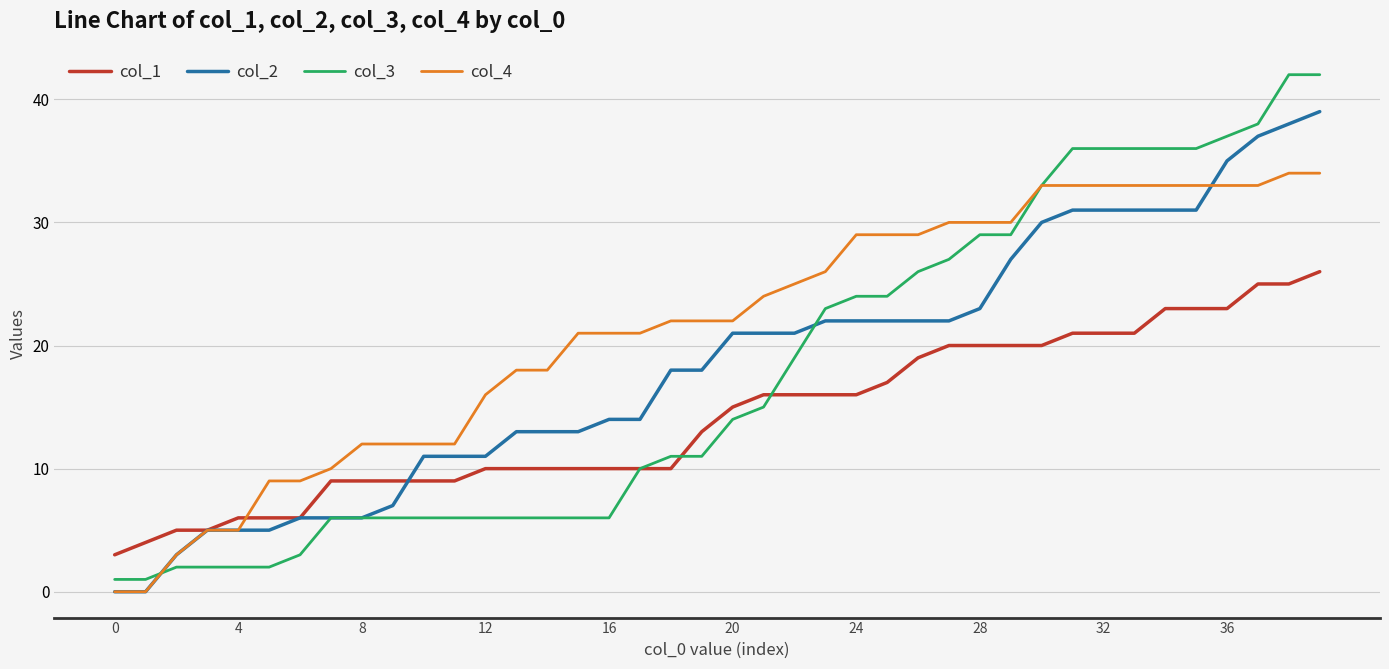

Which series has the largest total across all categories?

col_4